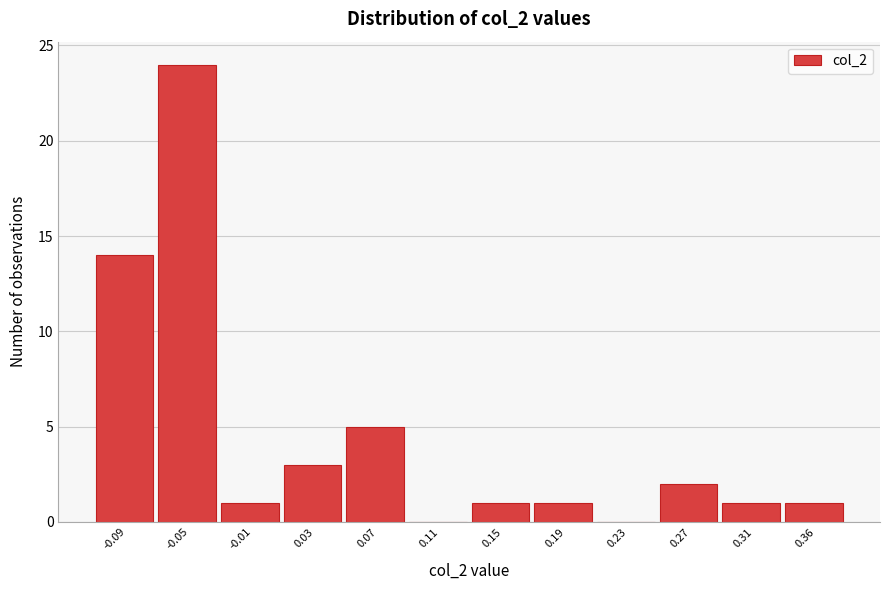

Reading left to right, transcribe all the data shown in this chart.

-0.09=14	-0.05=24	-0.01=1	0.03=3	0.07=5	0.11=0	0.15=1	0.19=1	0.23=0	0.27=2	0.31=1	0.36=1